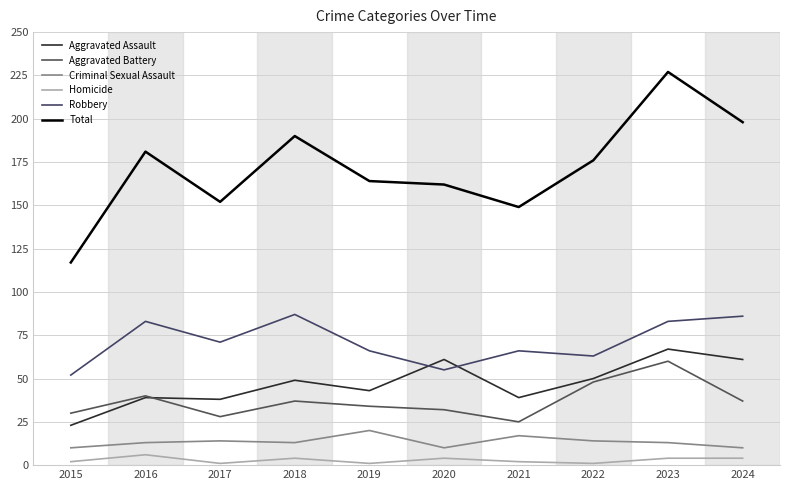

What is the minimum value shown in the chart?

1